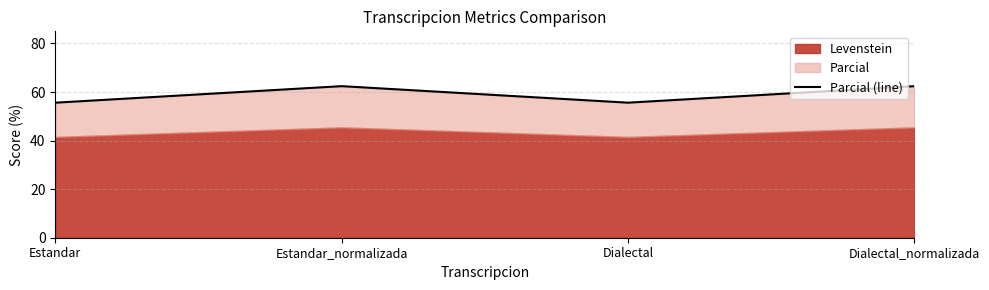

Reading right to left, transcribe all the data shown in this chart.

Dialectal_normalizada=62.4	Dialectal=55.6	Estandar_normalizada=62.4	Estandar=55.6